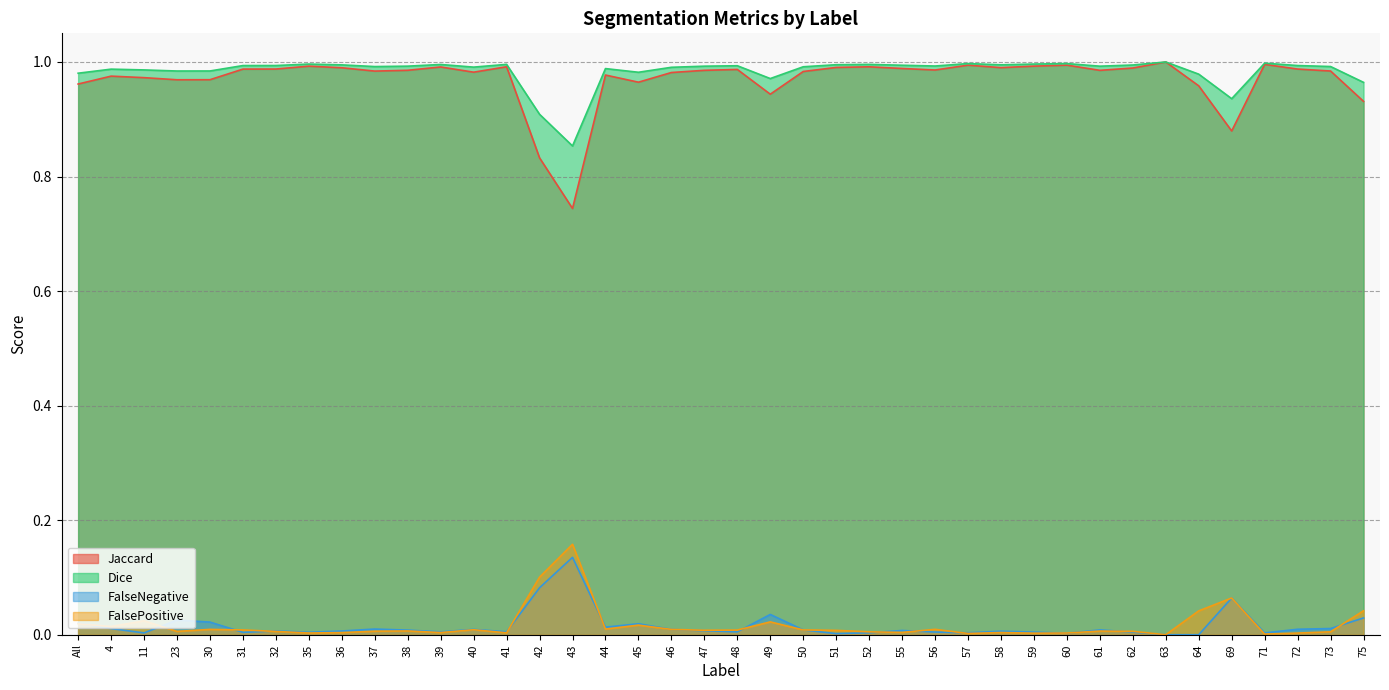

What is the label of the 33rd point from the right?

35